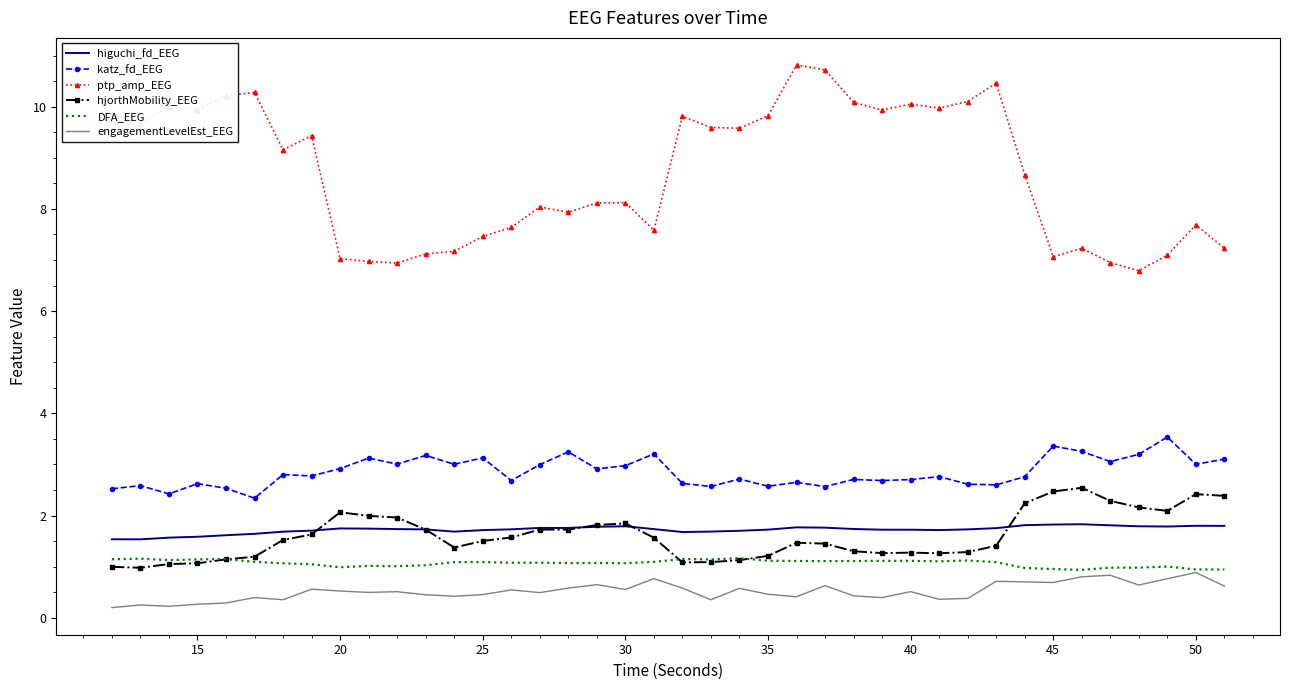

True or false: hjorthMobility_EEG and katz_fd_EEG intersect in this chart.

False